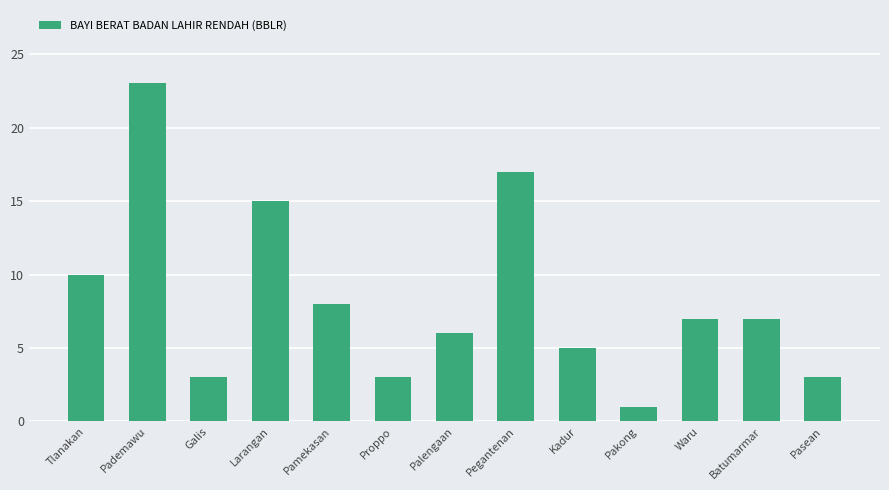

Reading right to left, list all the values displayed in this chart.

3	7	7	1	5	17	6	3	8	15	3	23	10